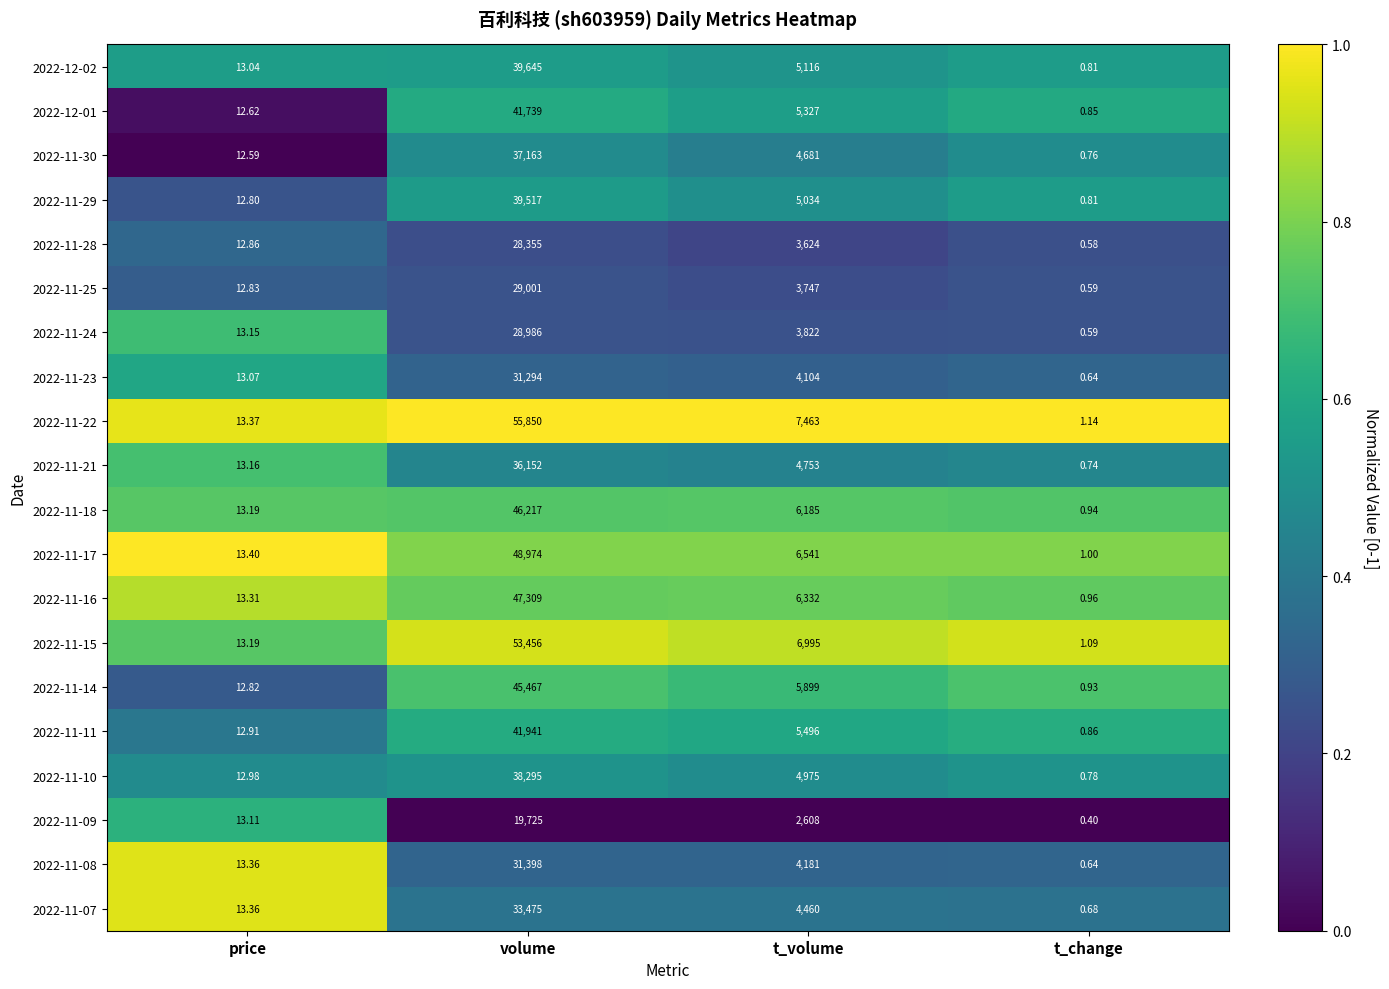

Which category has the highest value in the 2022-11-07 series?

volume